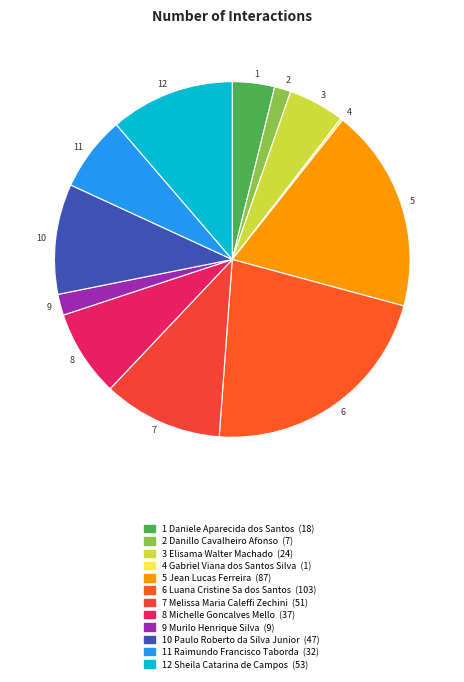

Is it true that 11 is 7% of the pie?

True